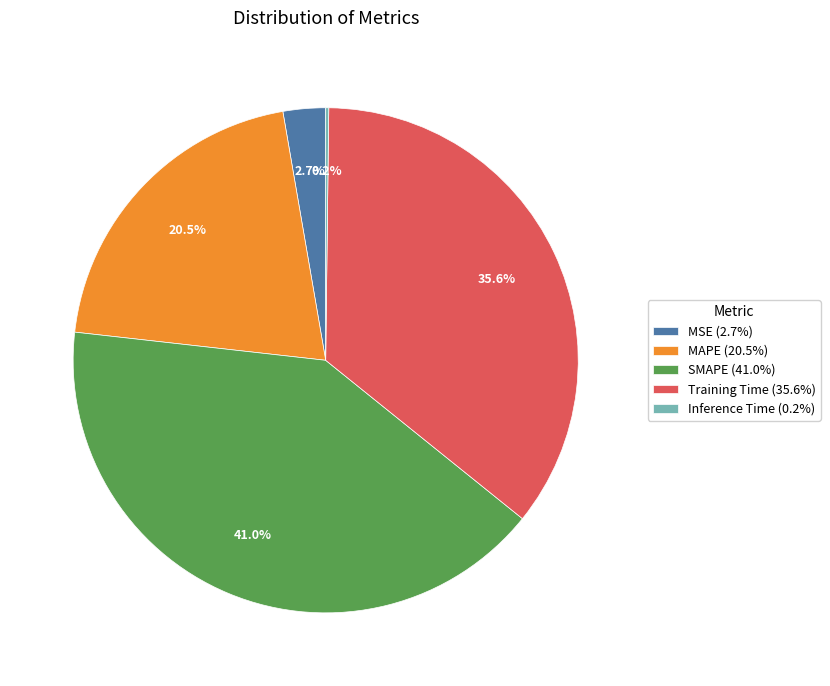

To the nearest percent, what is the combined percentage of MSE and SMAPE?

44%